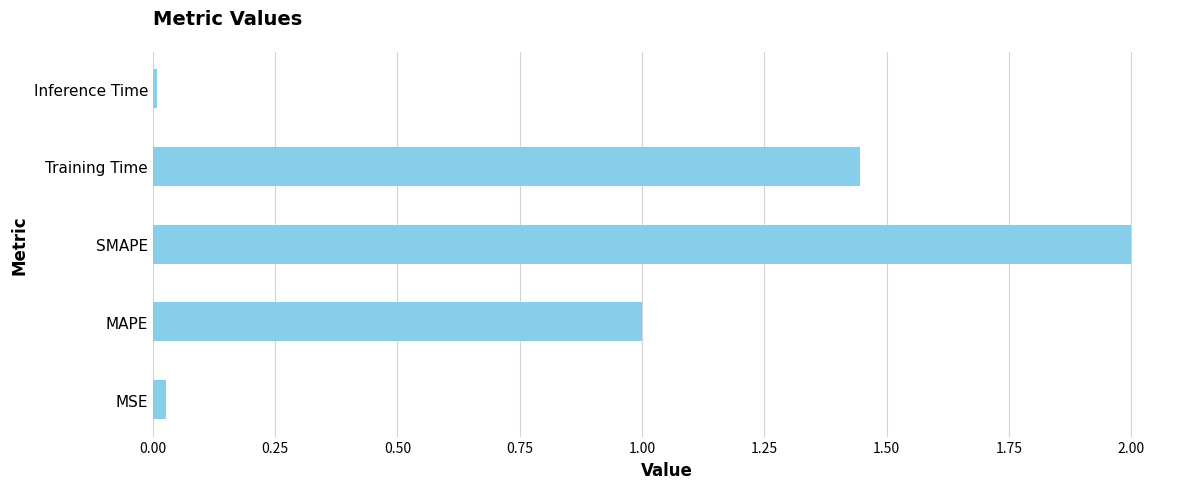

At which category does the chart reach its peak across all series?

SMAPE